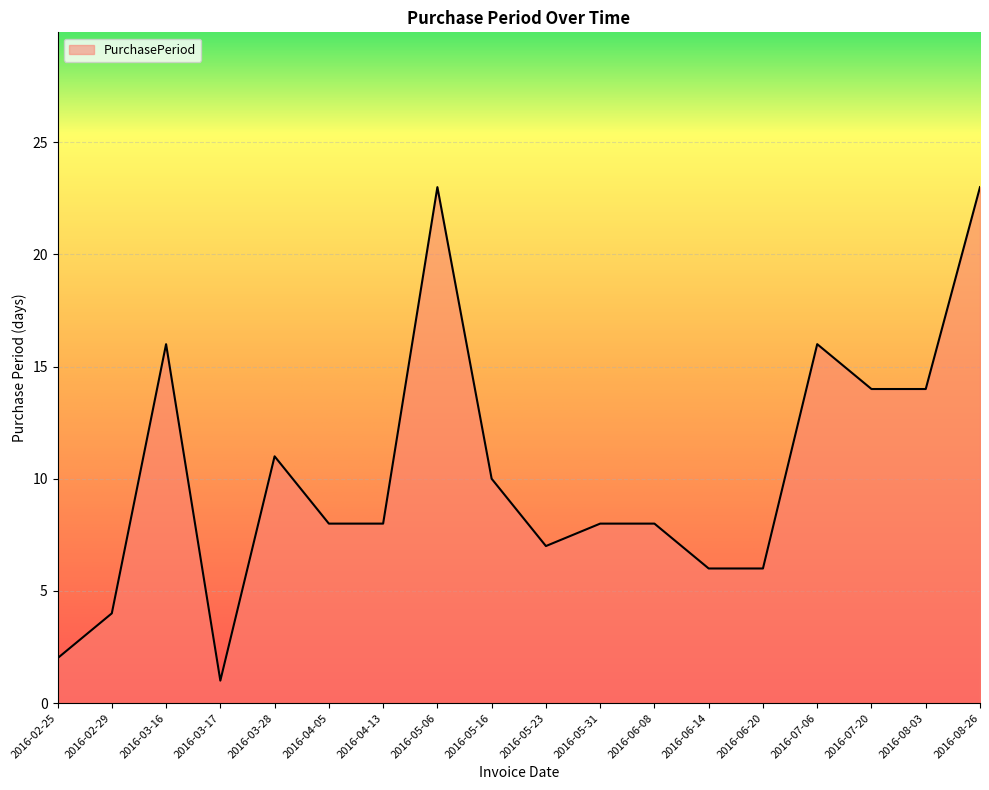

True or false: the data shows 10 at 2016-05-16.

True